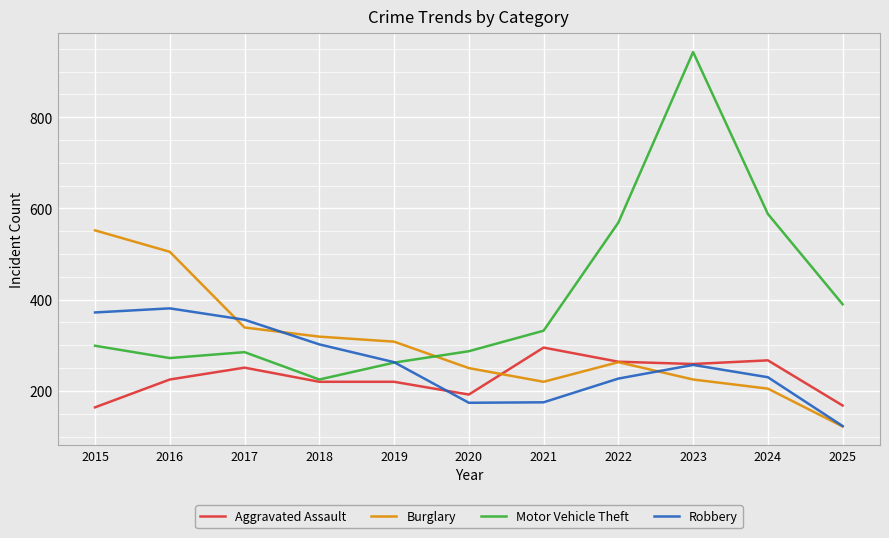

List the series in order of their peak value, highest first.

Motor Vehicle Theft, Burglary, Robbery, Aggravated Assault